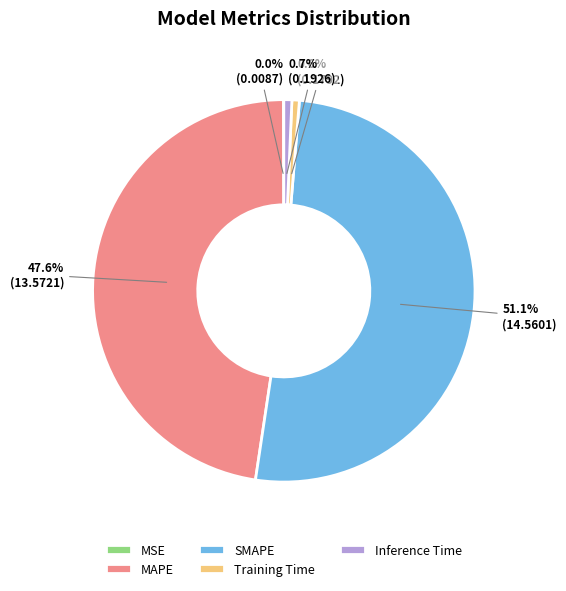

What is the total percentage of Training Time and Inference Time?

1.3%